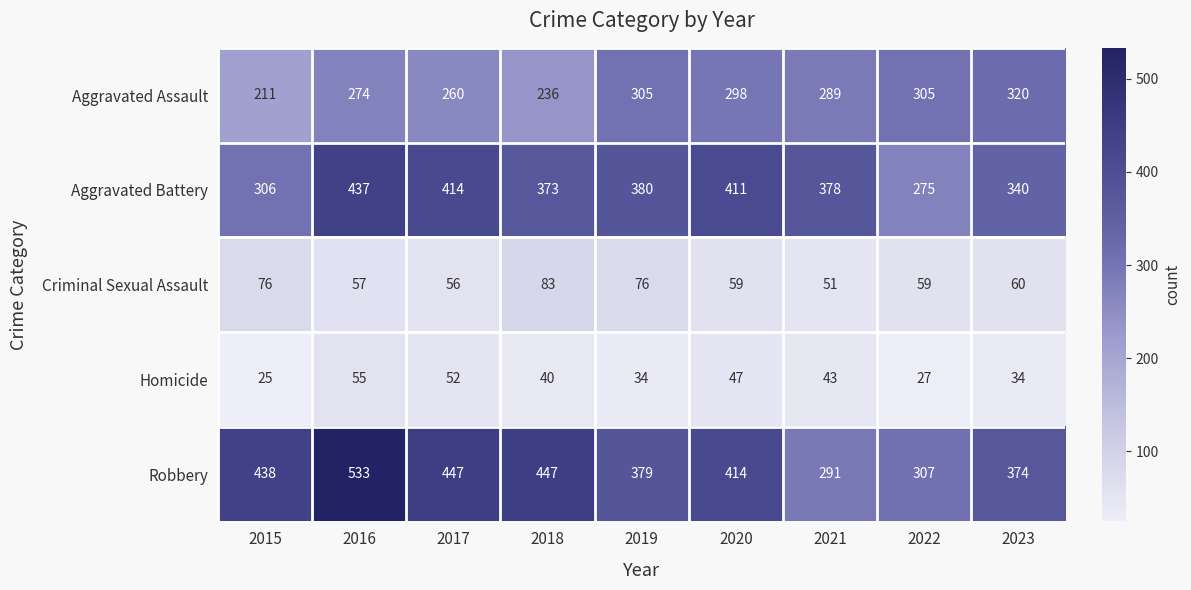

Which category has the highest value across all series?

2016